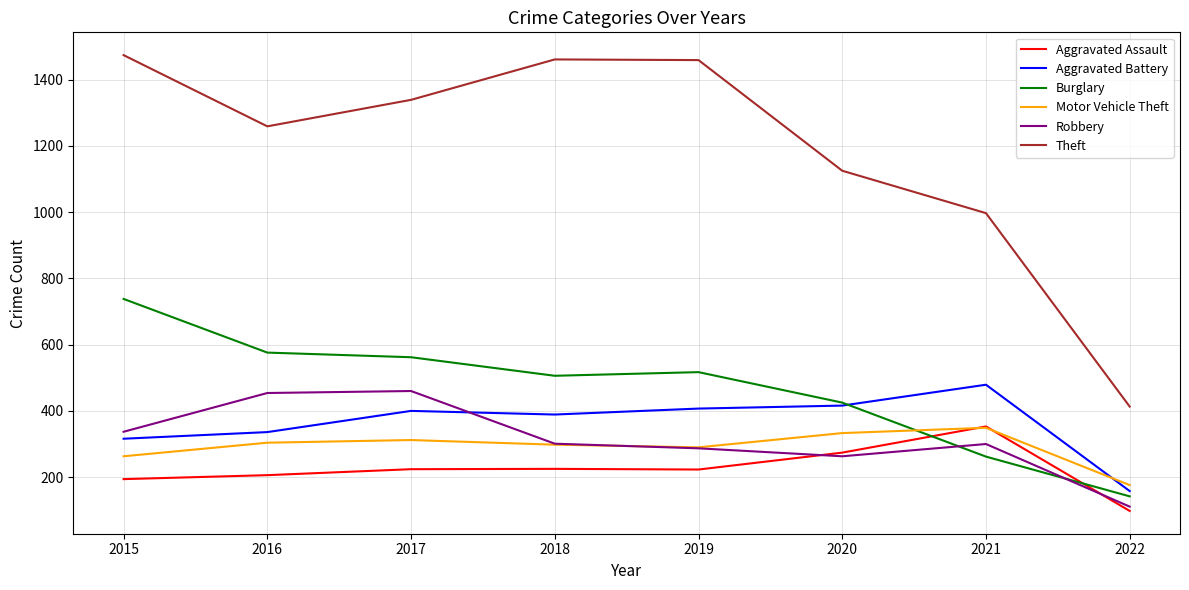

Which series has the largest total across all categories?

Theft